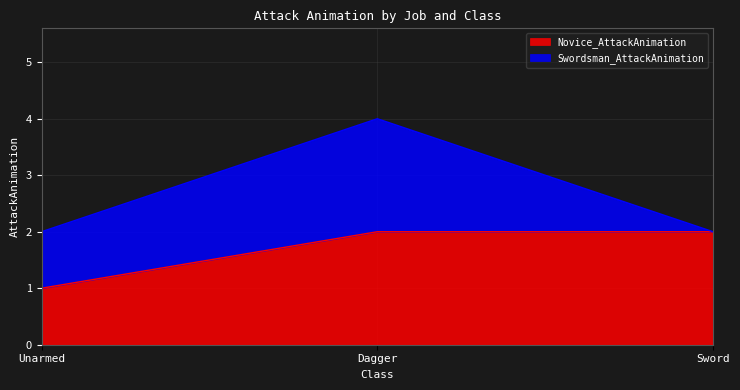

True or false: the data shows 1 at Unarmed.

True